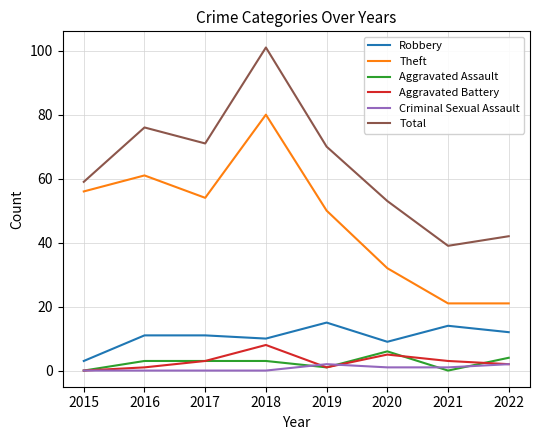

List the series in order of their peak value, lowest first.

Criminal Sexual Assault, Aggravated Assault, Aggravated Battery, Robbery, Theft, Total